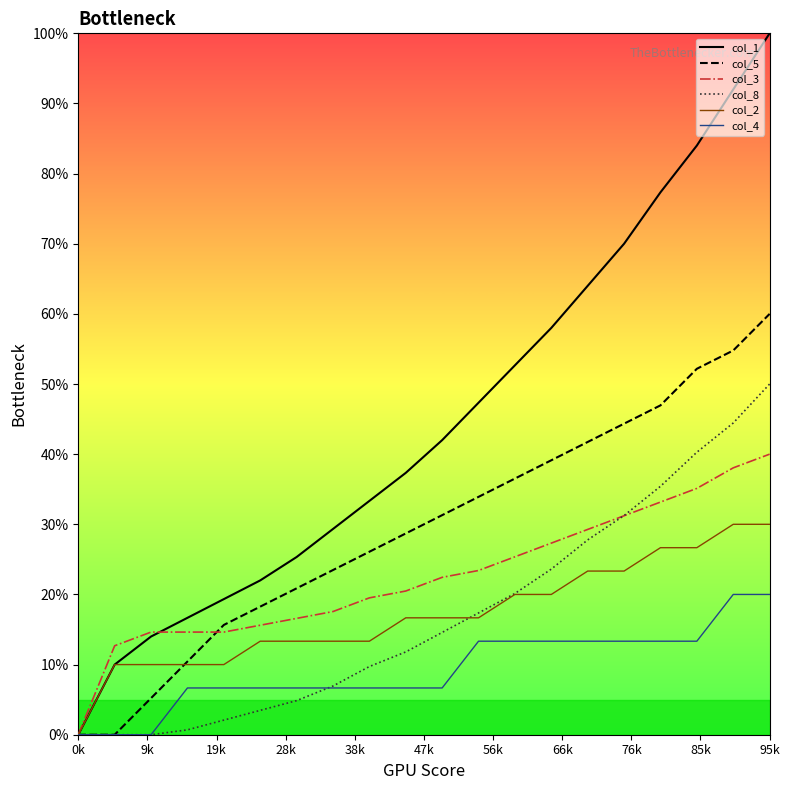

Which series has the largest total across all categories?

col_1